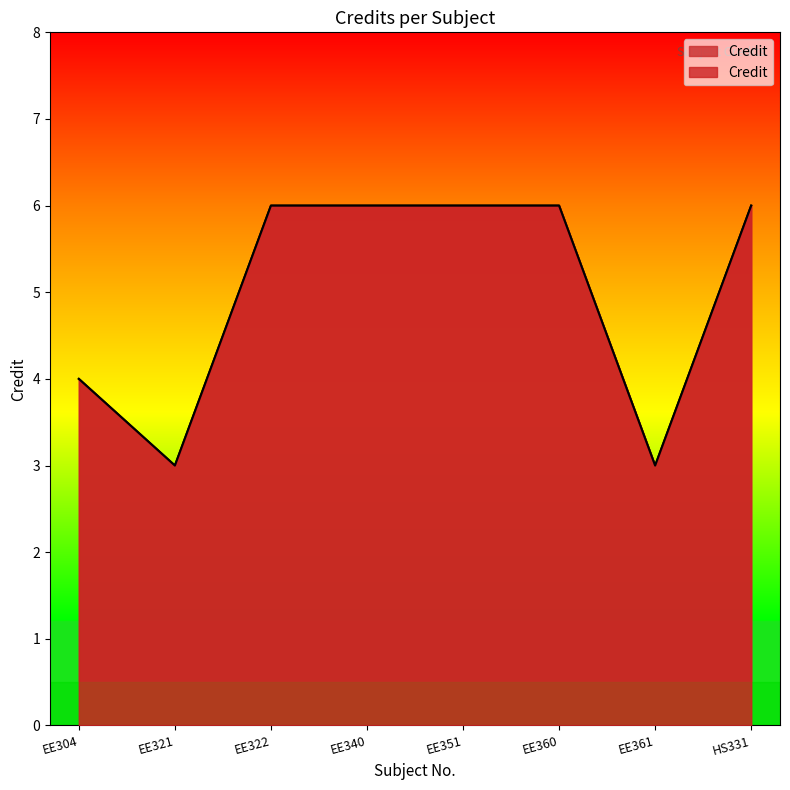

True or false: there are more than 1 points higher than both neighbors.

False